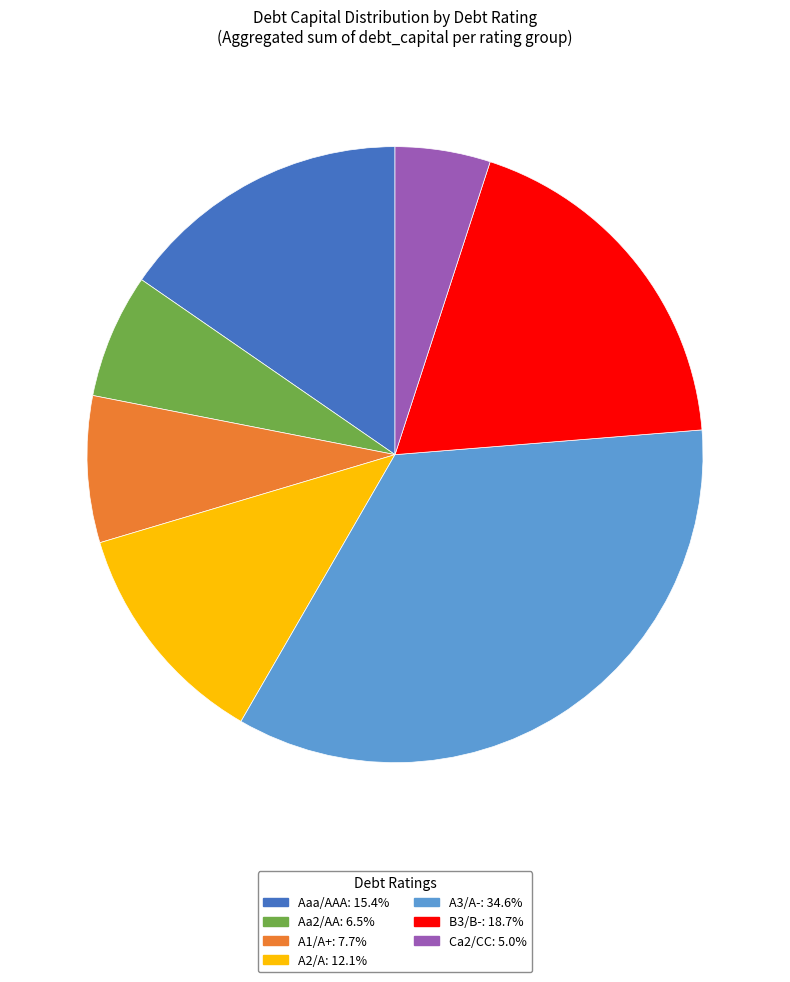

Count the number of slices in the pie.

7